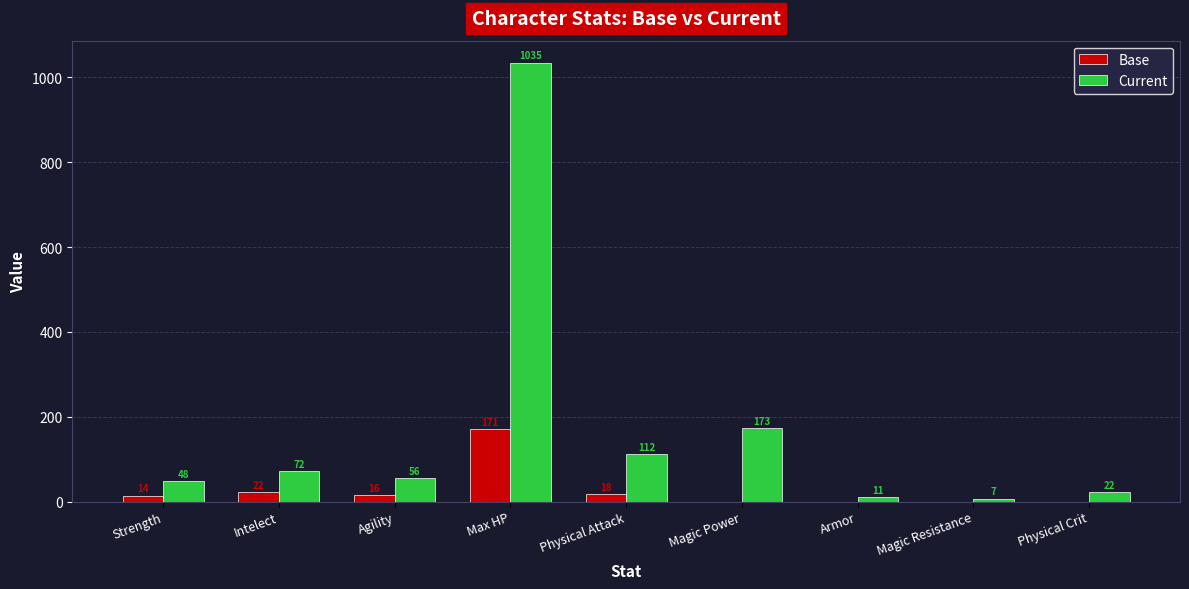

At which label is Base closest to 85?

Intelect